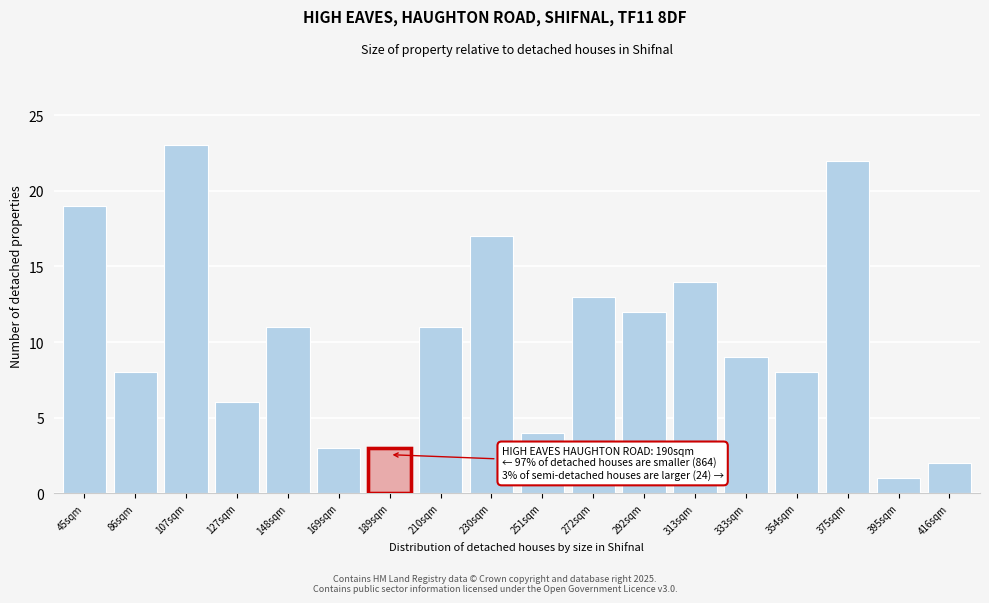

Reading left to right, what are all the values shown in this chart?

19	8	23	6	11	3	3	11	17	4	13	12	14	9	8	22	1	2